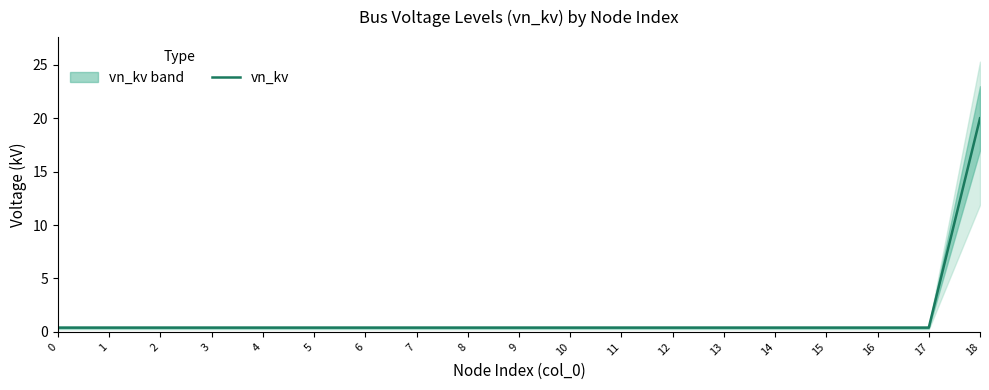

The value at 0 is 0.6. True or false?

False